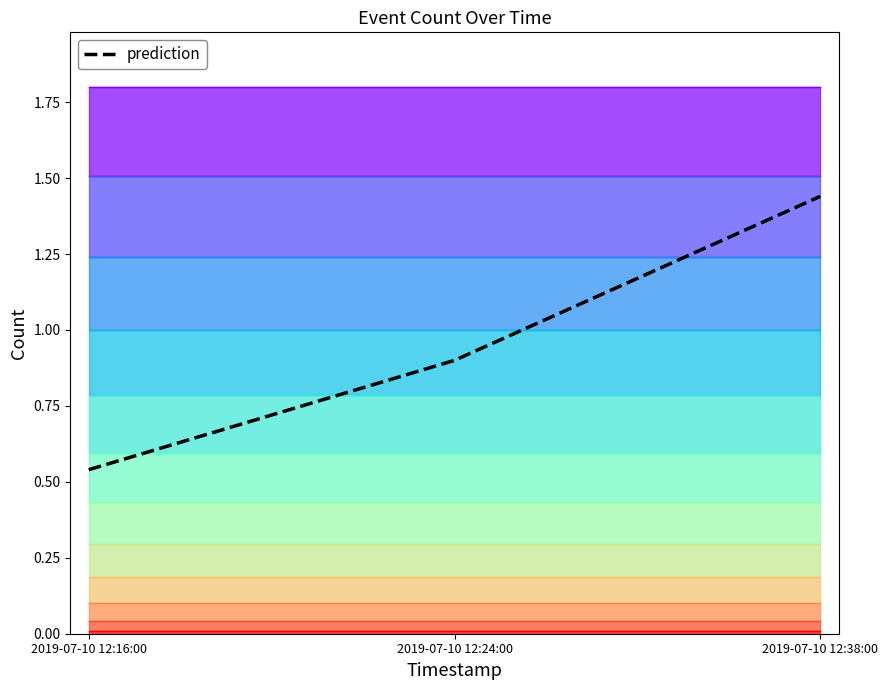

Approximately how many times larger is the value at 2019-07-10 12:16:00 compared to 2019-07-10 12:38:00?

0.4